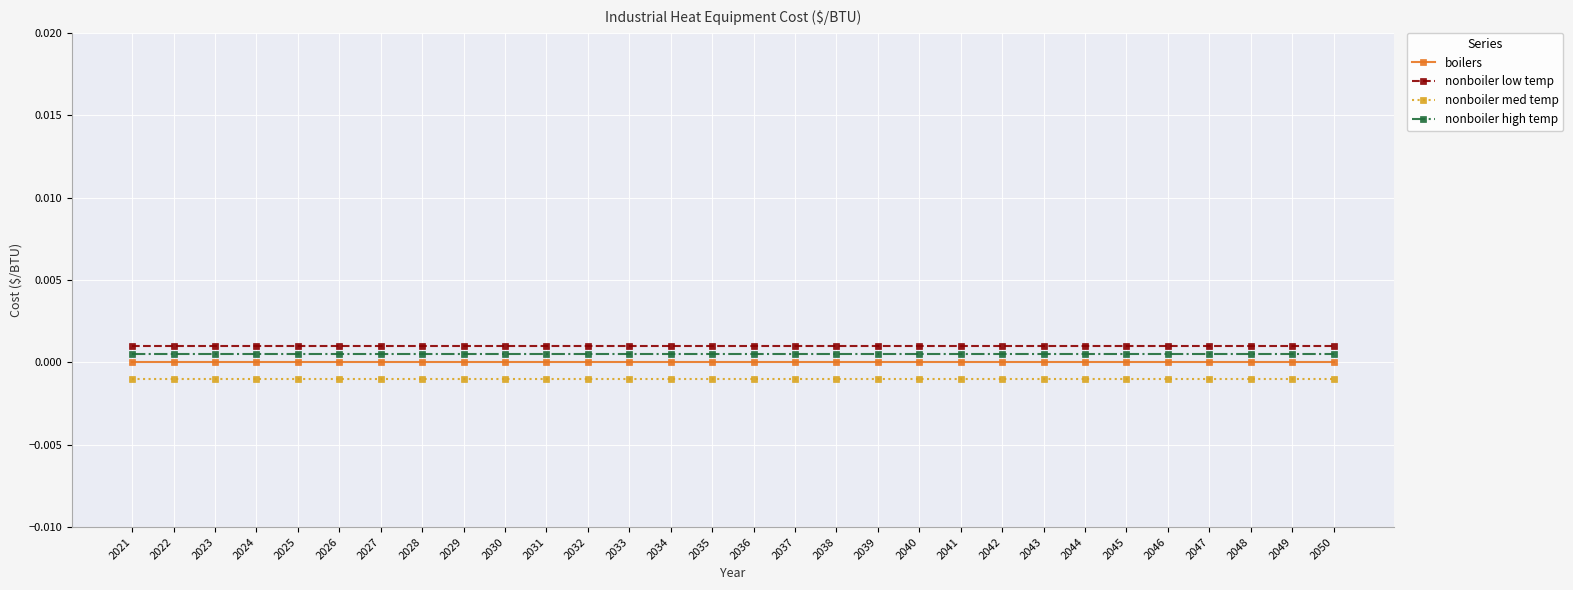

At how many categories does at least one series exceed 0?

30